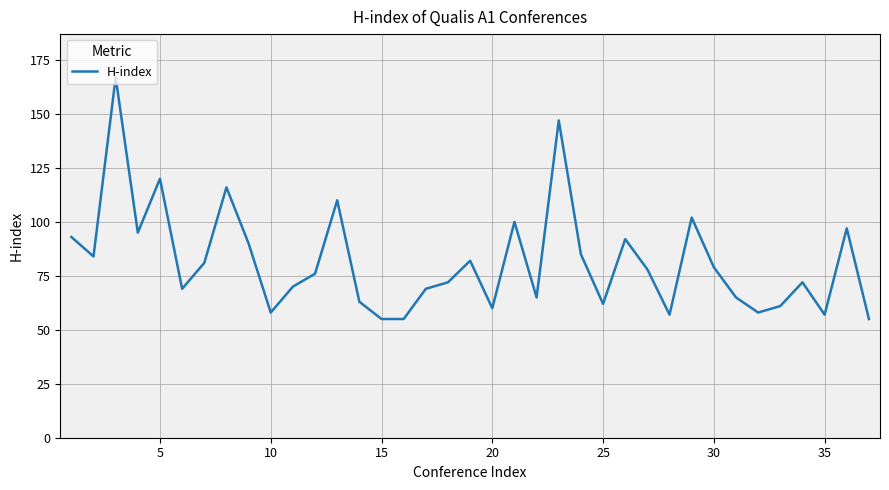

What is the difference between the maximum and minimum values?

112